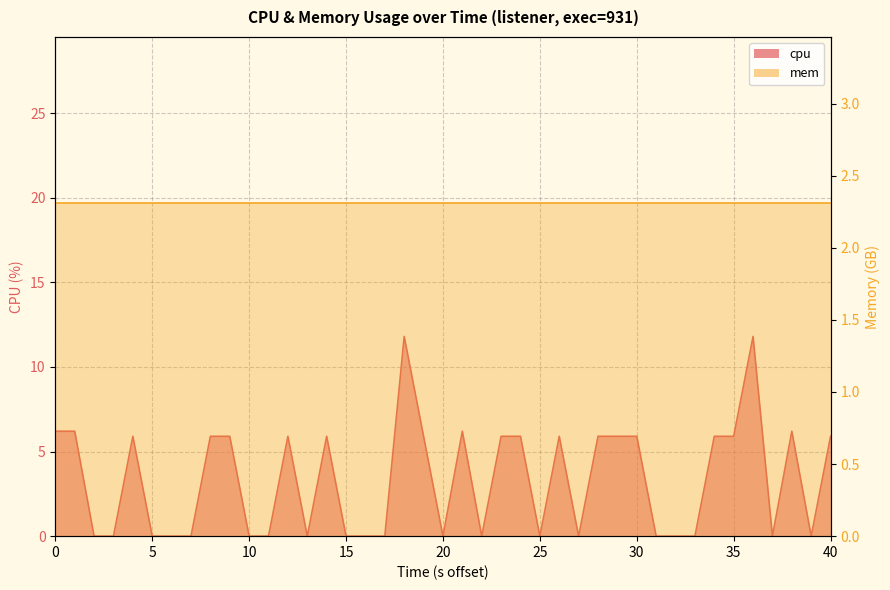

The chart shows a value of 0.0 at 13. True or false?

True